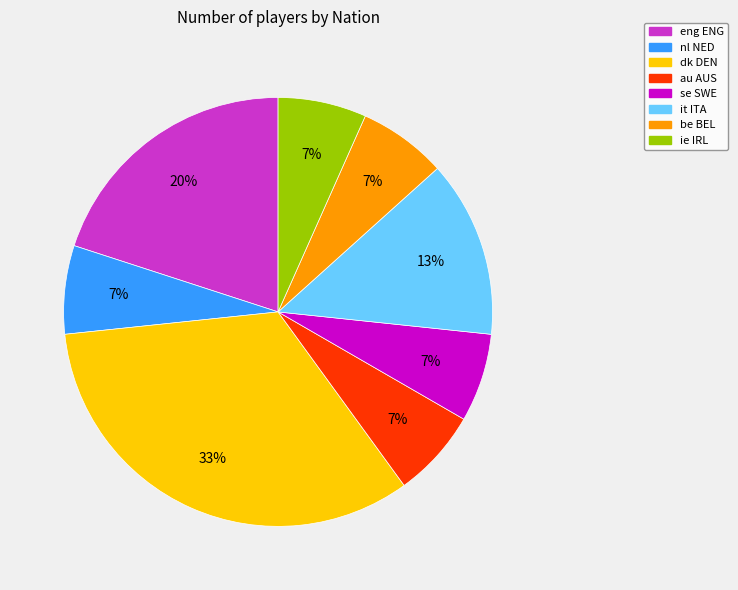

Is au AUS the majority of the pie?

No